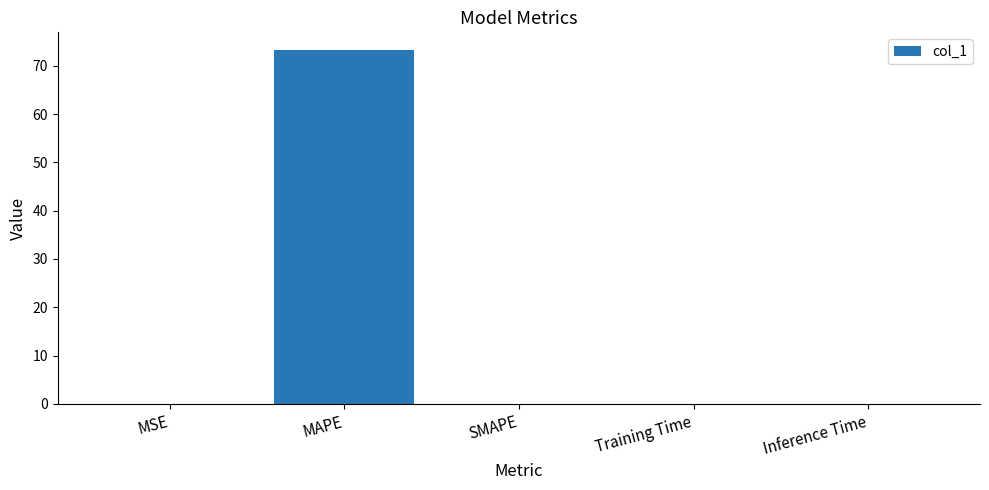

Which category has the highest value across all series?

MAPE